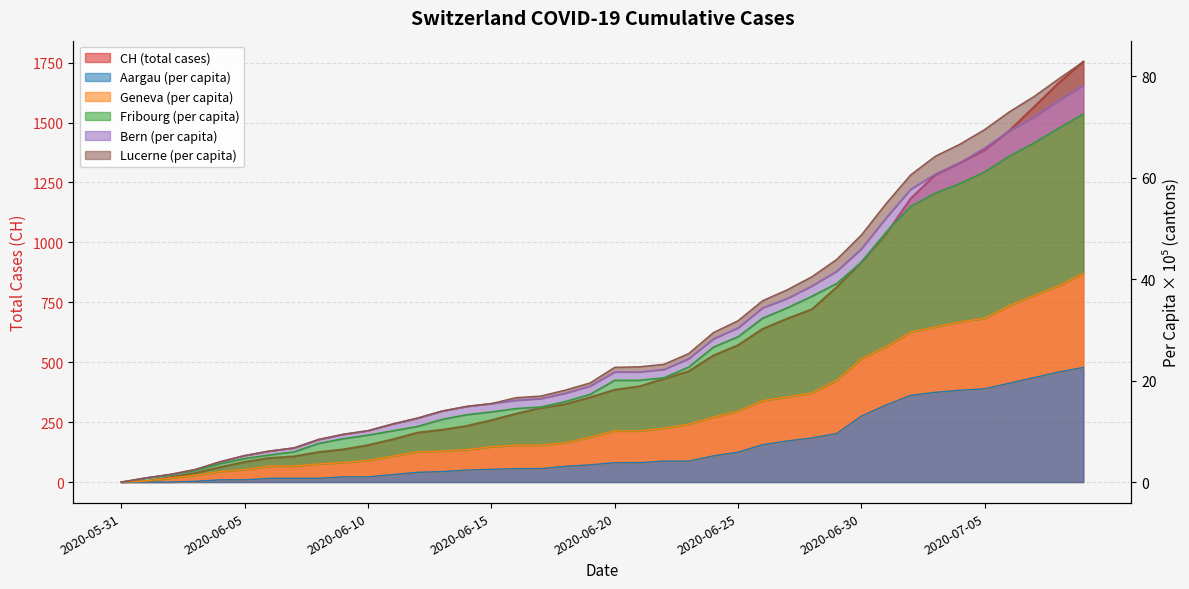

Count the number of categories in the chart.

40